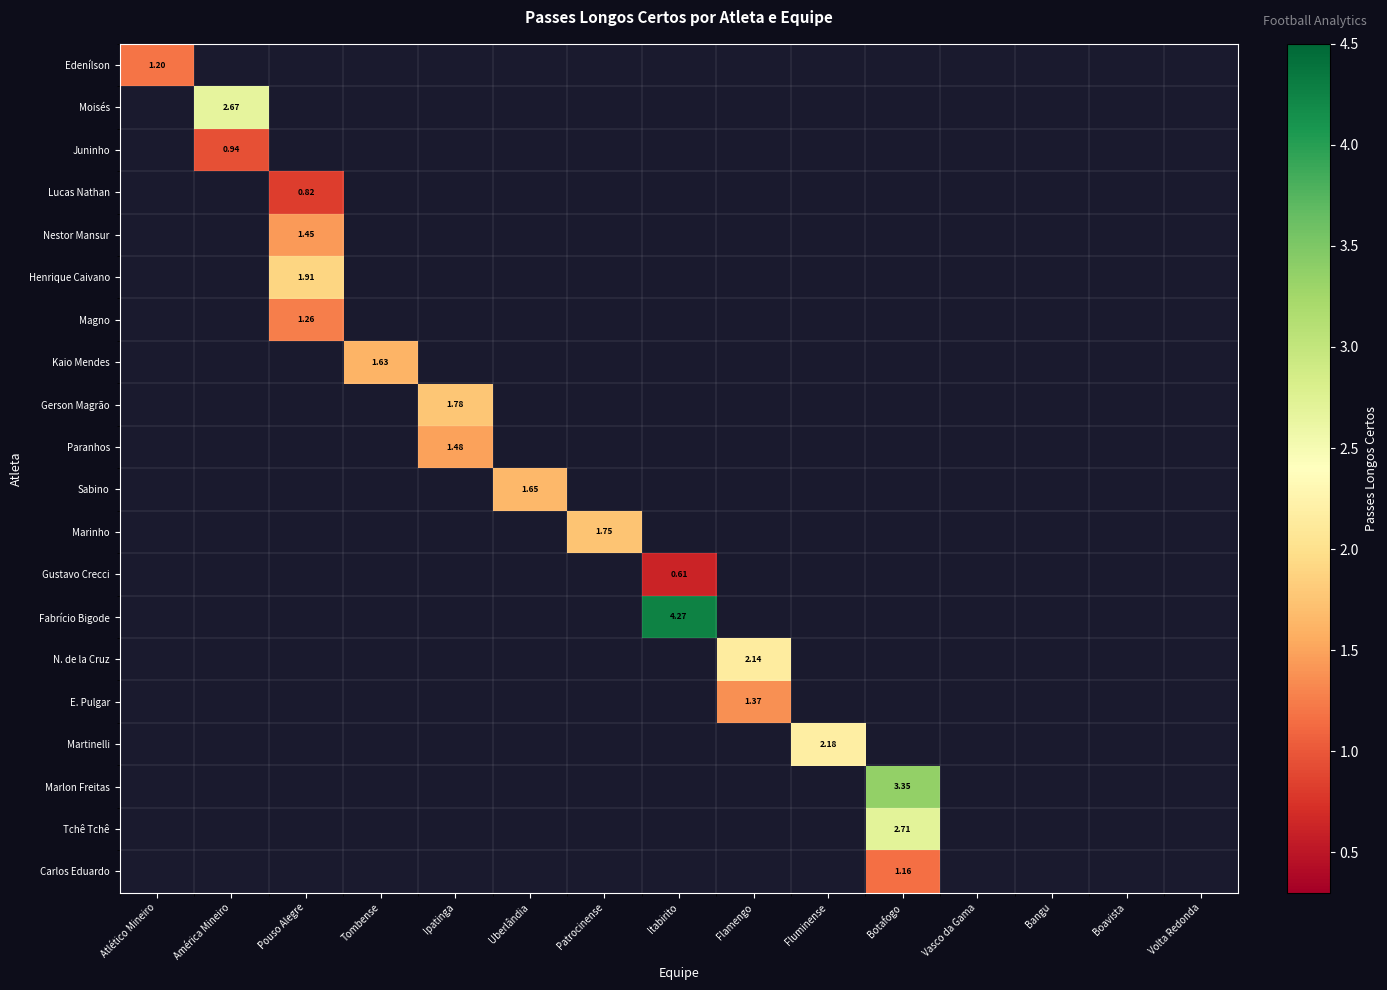

How many values in E. Pulgar are above zero?

1